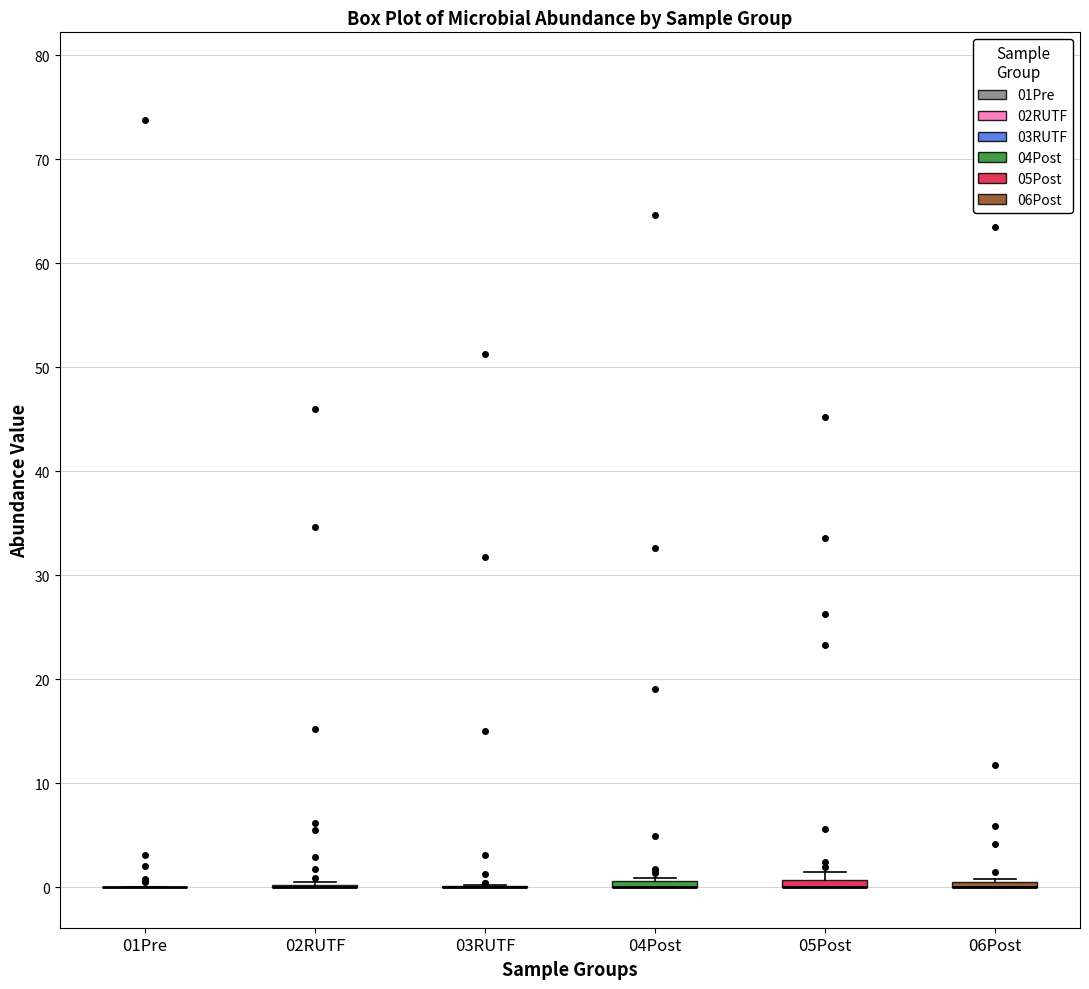

Where is the lower edge of the box for 04Post on the y-axis? The values are not printed on the chart, so give them approximately, as read against the axis.

0